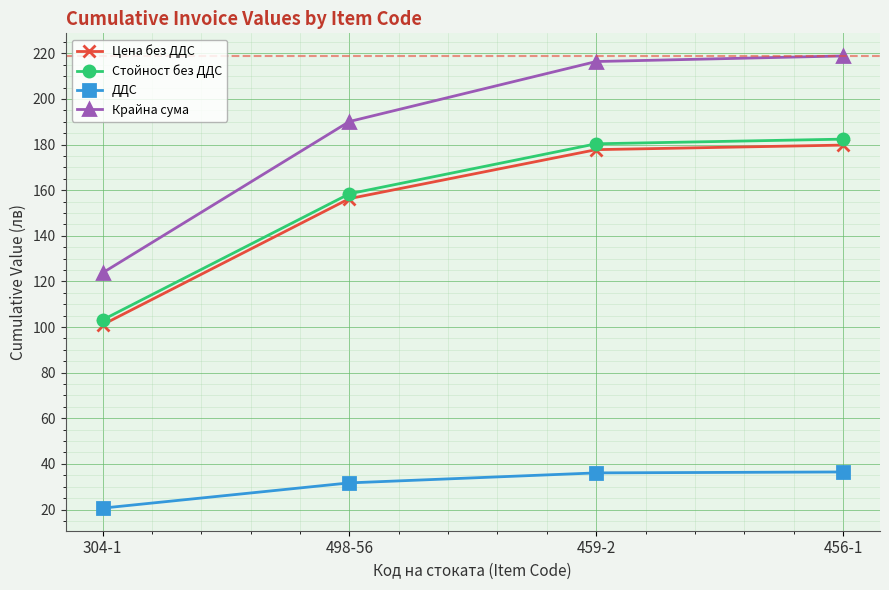

True or false: Цена без ДДС and Стойност без ДДС cross at least once.

False